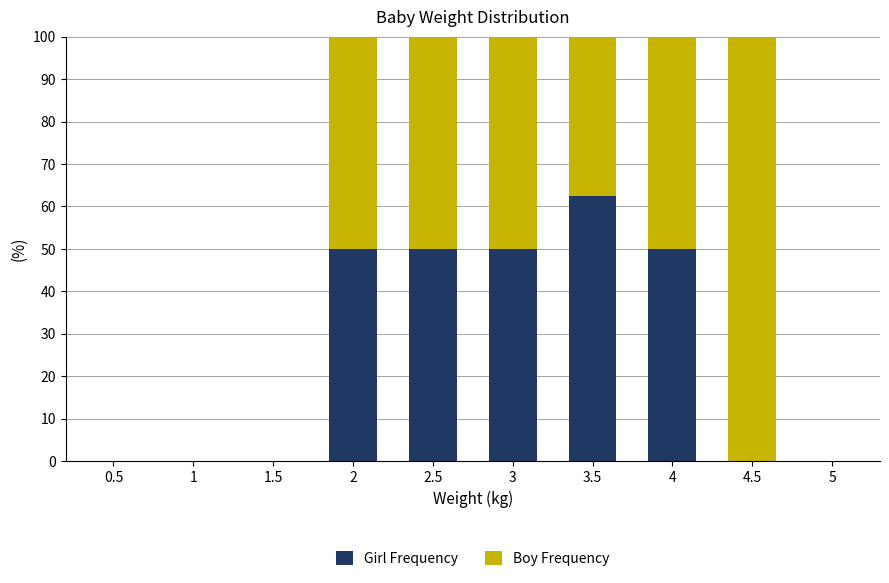

The value of Girl Frequency at 4.5 is 0.0. True or false?

True